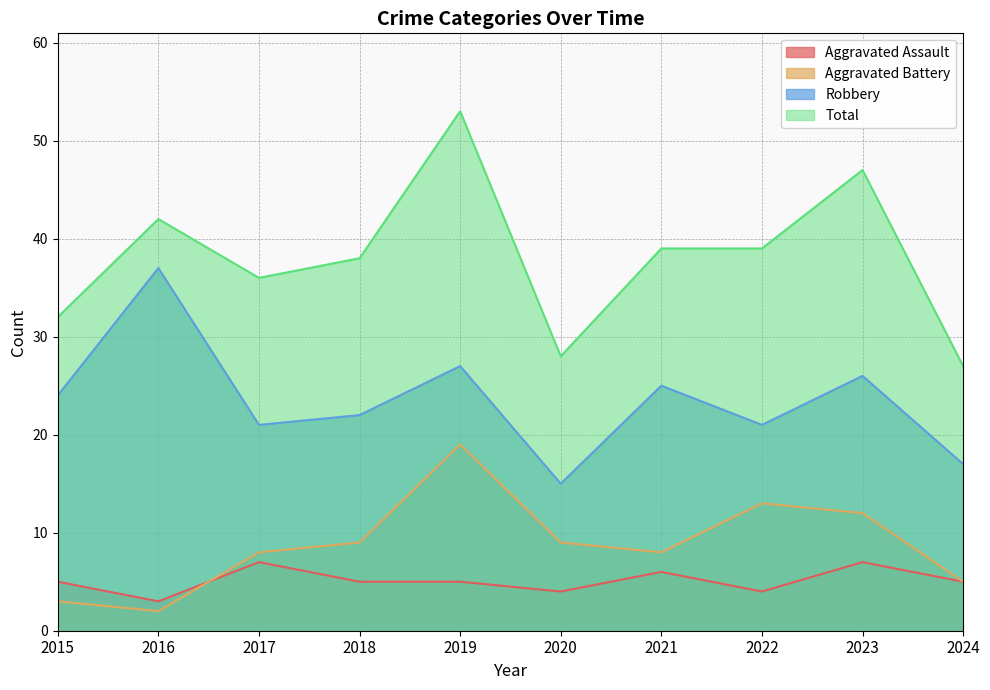

What are all the series names shown in the legend?

Aggravated Assault, Aggravated Battery, Robbery, Total